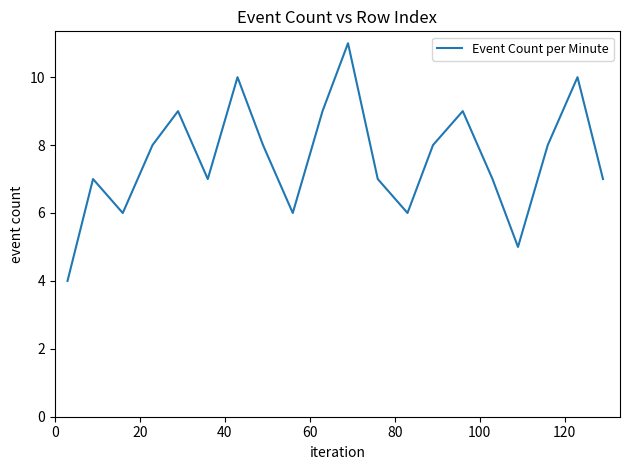

What is the maximum value shown in the chart?

11